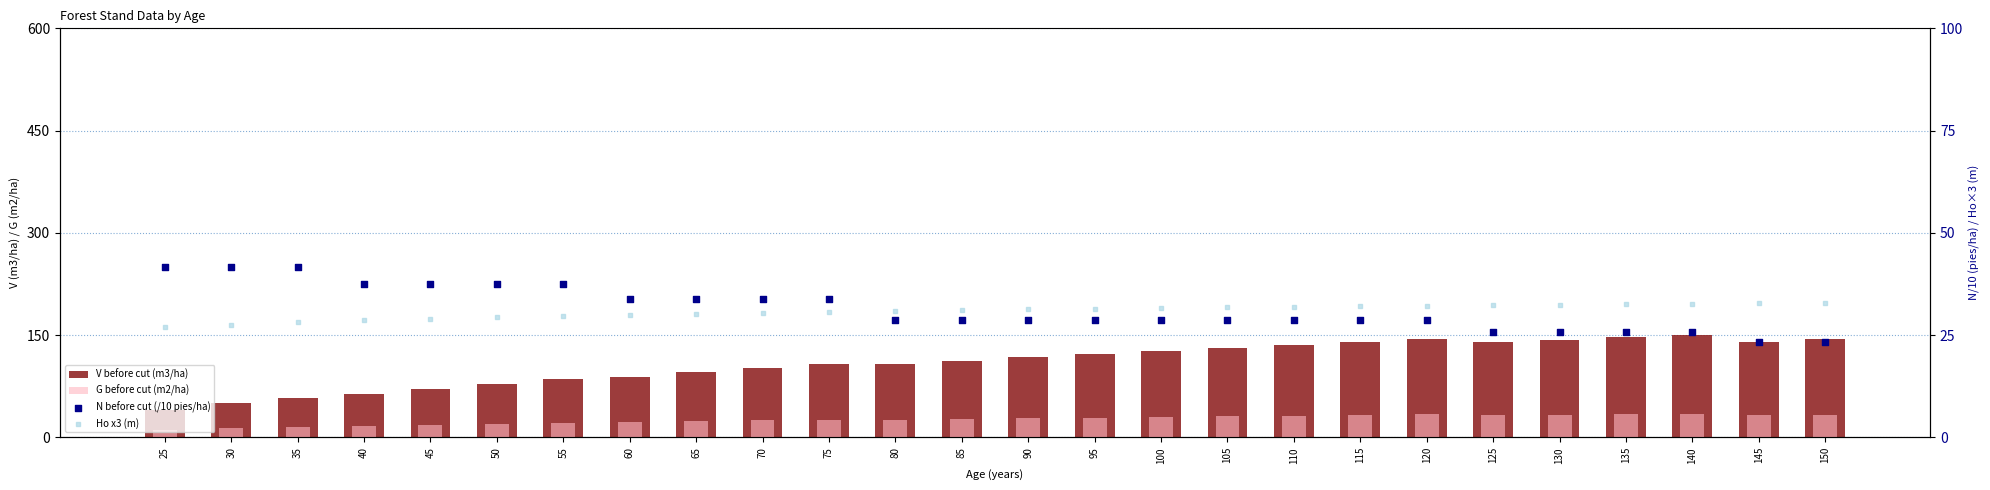

What are all the series names shown in the legend?

V before cut (m3/ha), G before cut (m2/ha), N before cut (/10 pies/ha), Ho x3 (m)